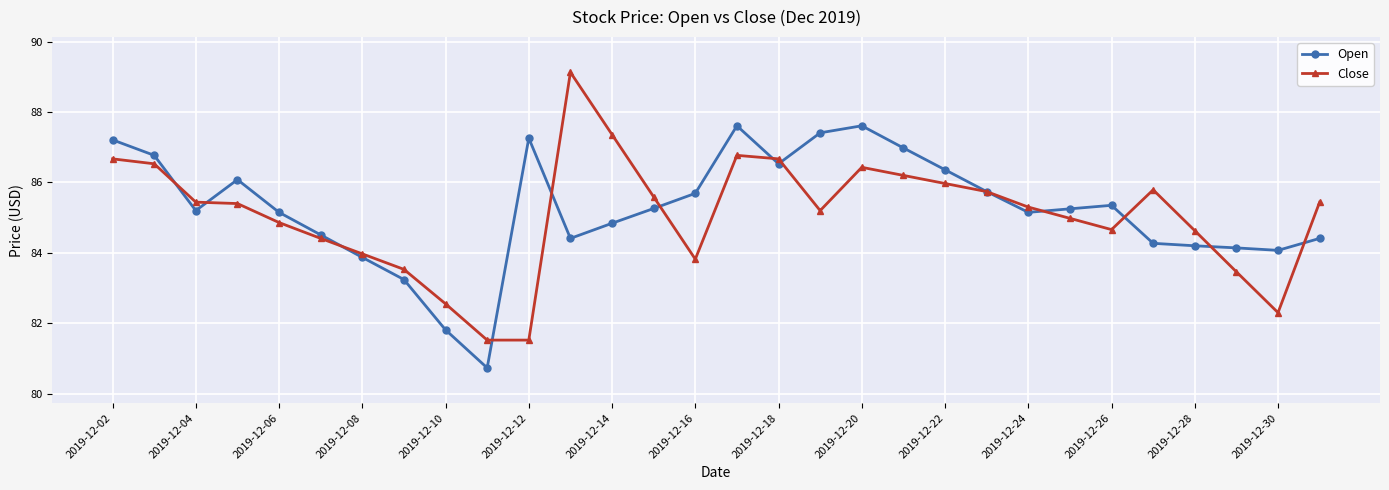

True or false: Close has more than 1 points higher than both neighbors.

True